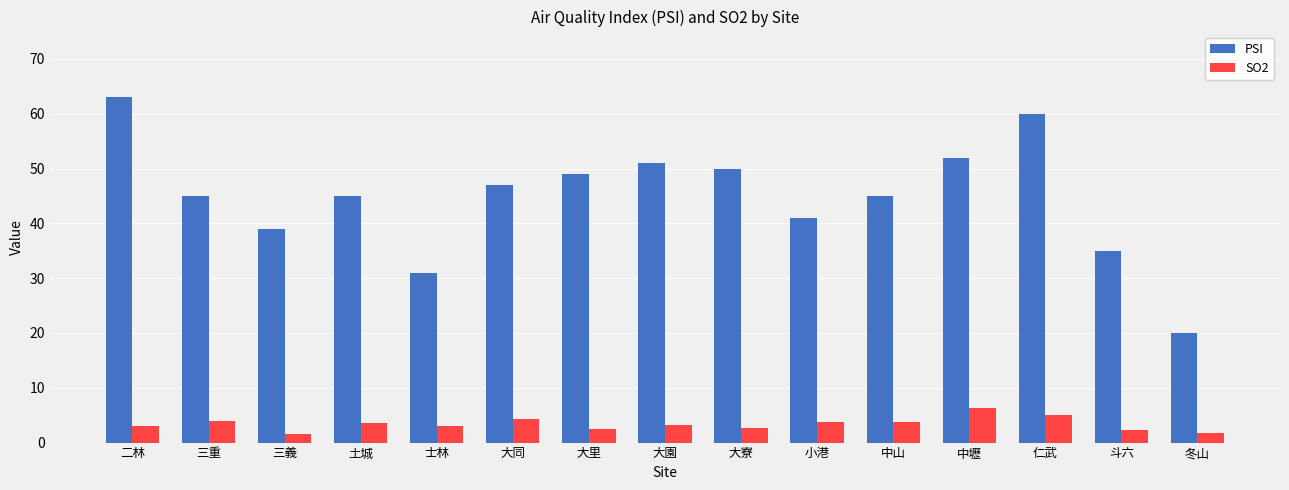

What is the total value across all series at 大寮?

52.6